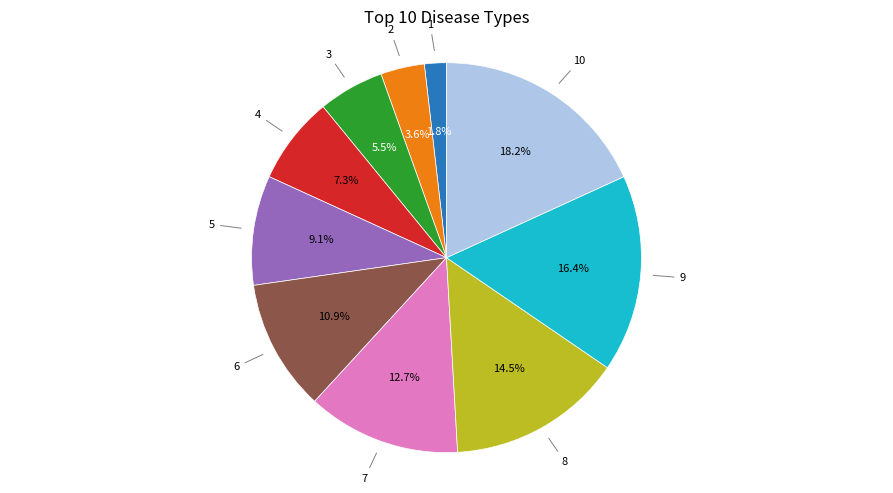

Does any single category account for the majority?

No